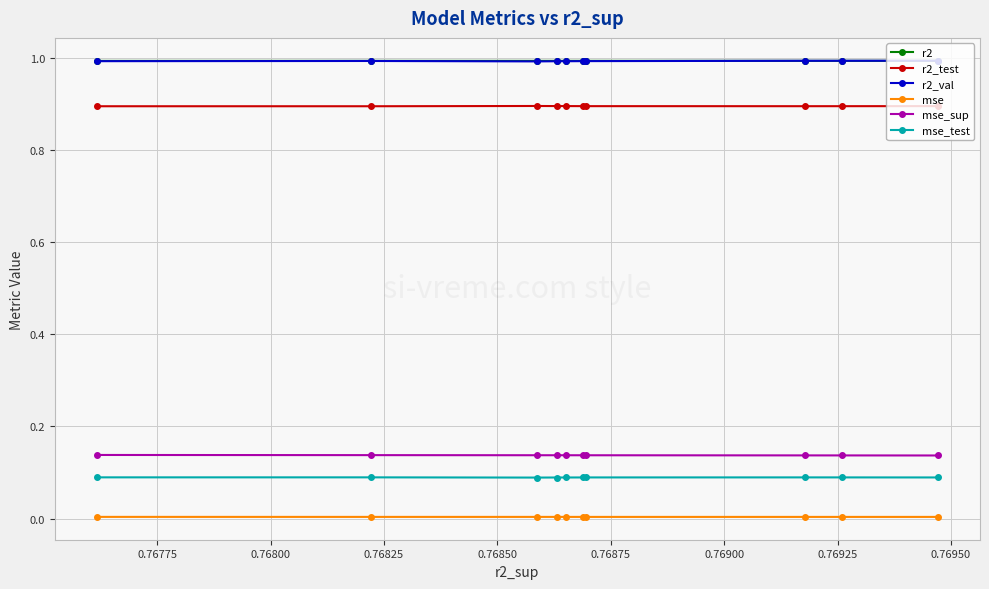

List the series in order of their peak value, highest first.

r2_val, r2, r2_test, mse_sup, mse_test, mse